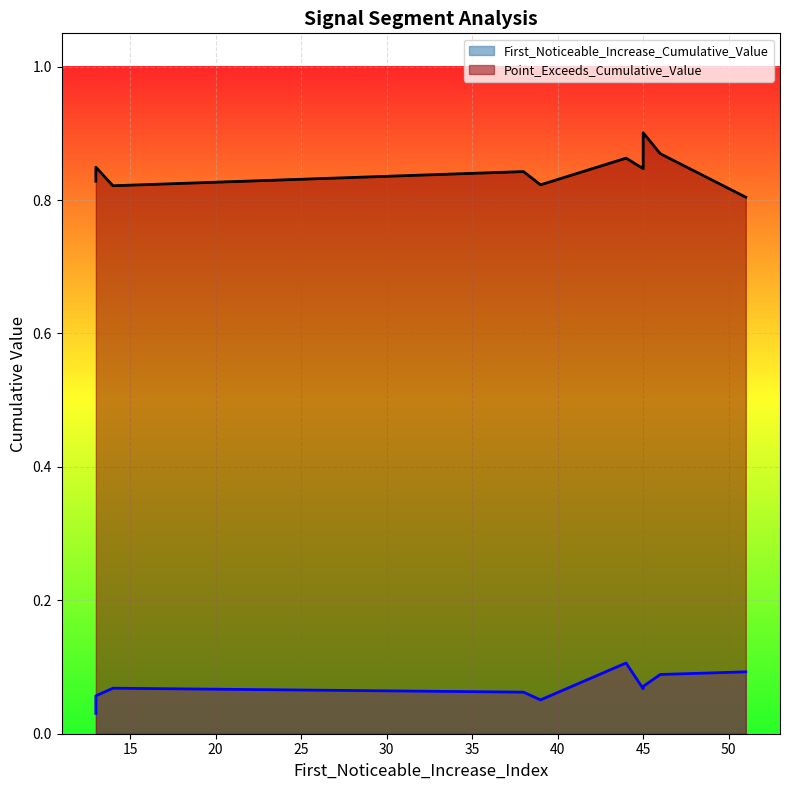

What is the sum of all Point_Exceeds_Cumulative_Value values?

8.4